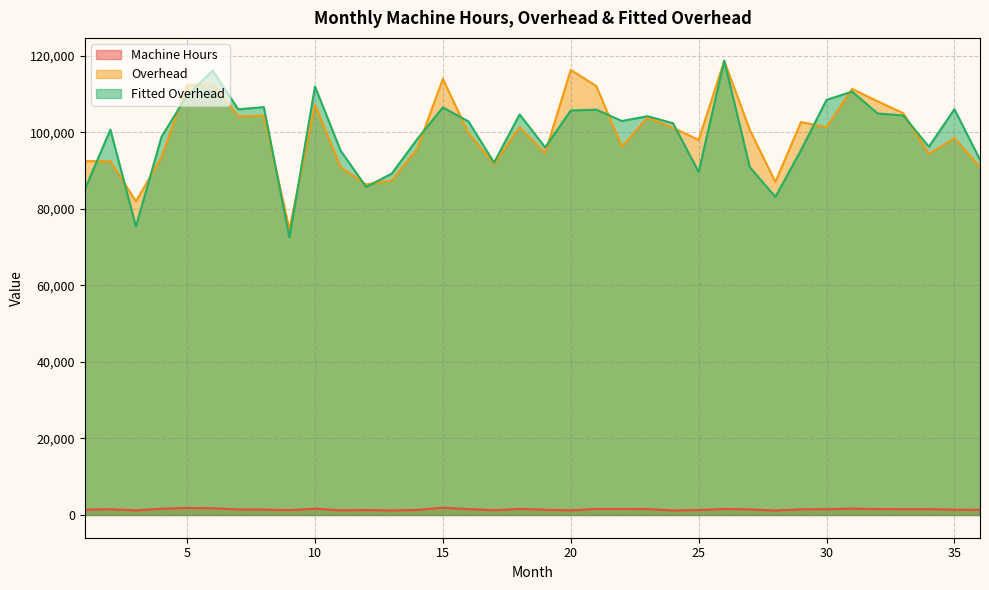

What is the value of the Fitted Overhead point at the 23rd from the left?

104171